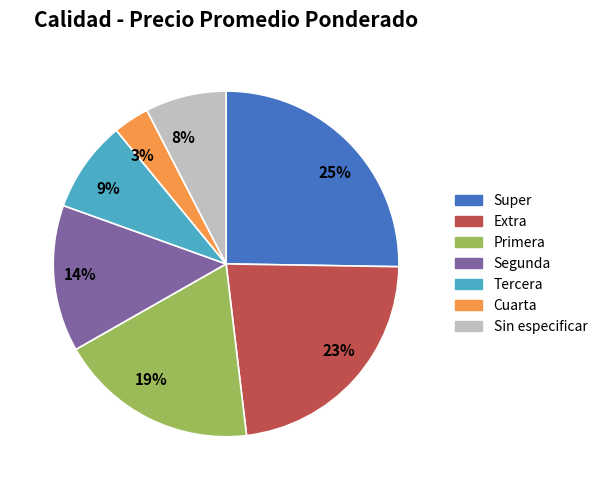

The 23% slice represents 30% of the pie. True or false?

False